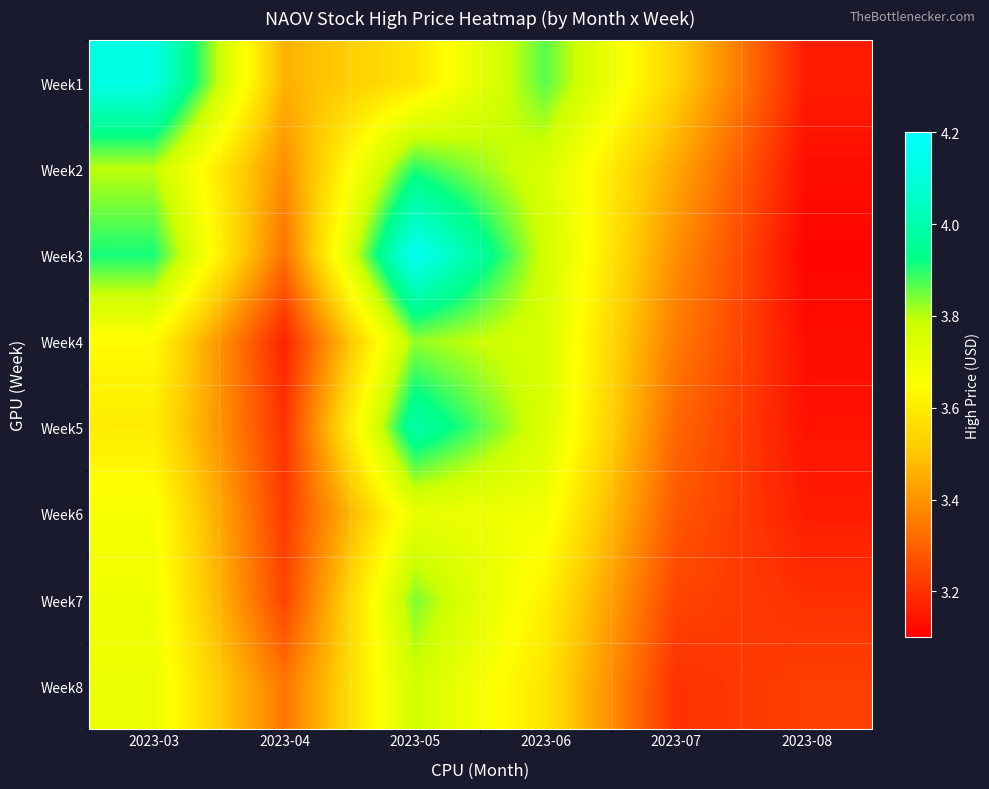

Between 2023-08 and 2023-05, which is larger?

2023-05